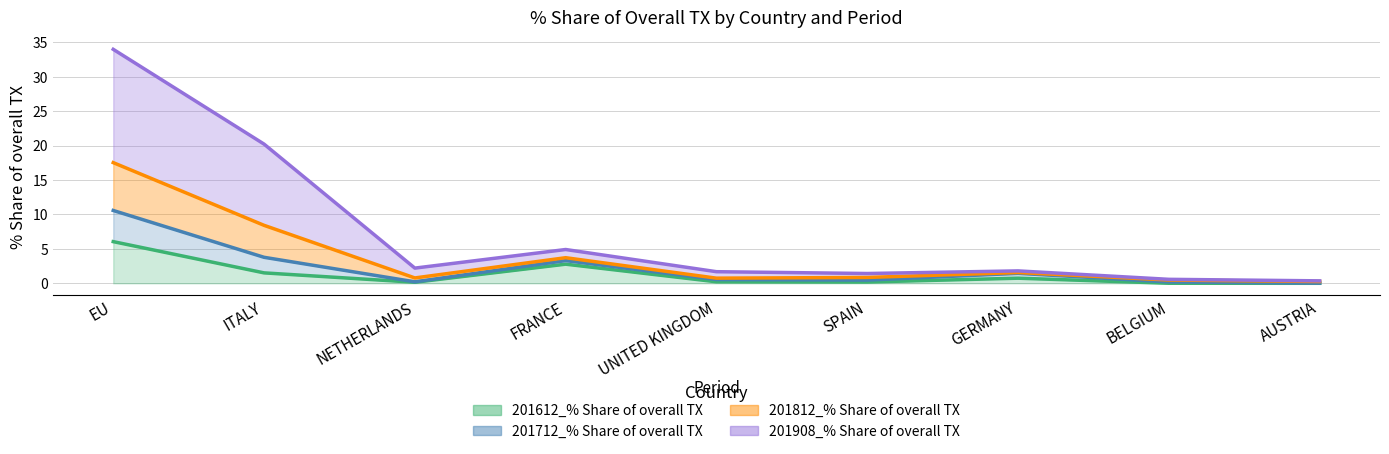

What is the greatest value displayed?

34.0